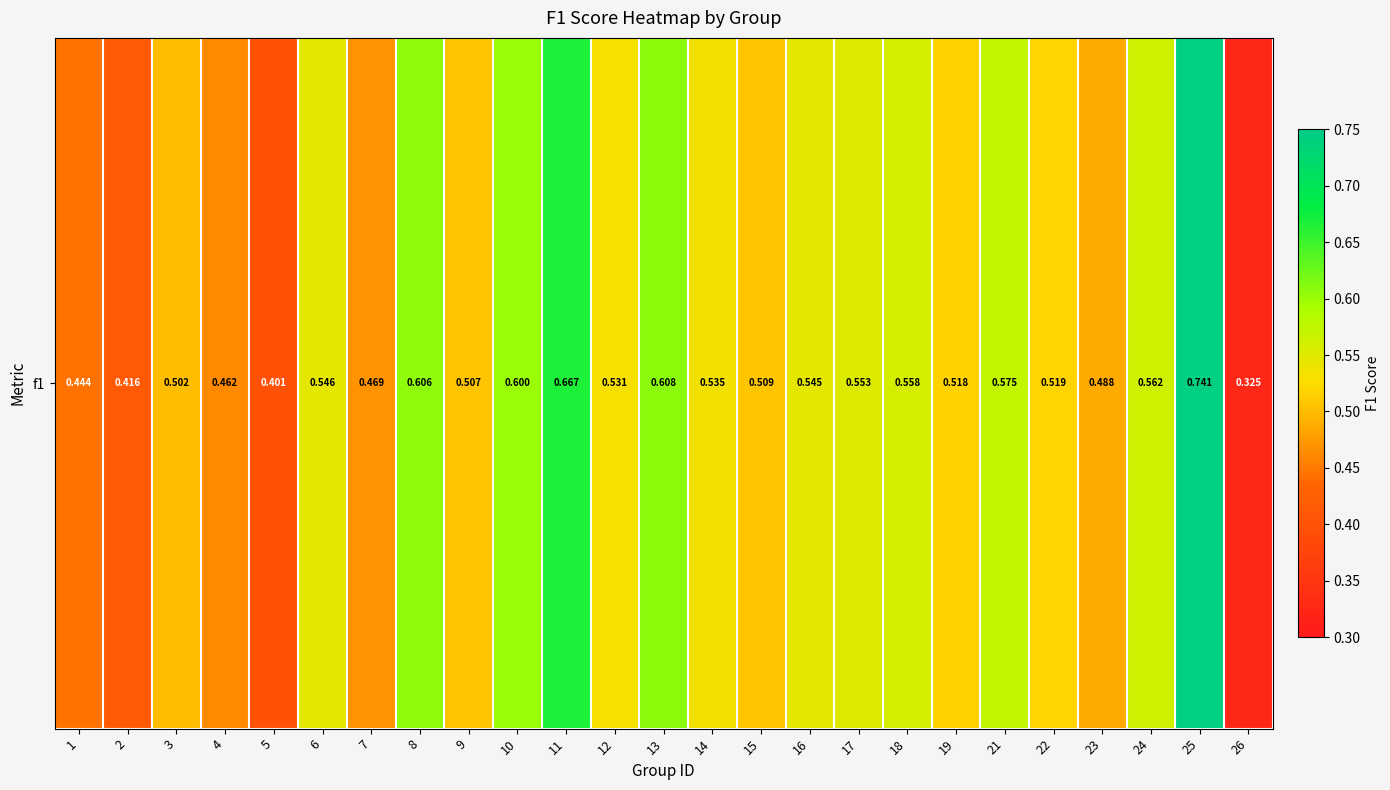

Reading left to right, extract all data points from this chart.

0.4	0.4	0.5	0.5	0.4	0.5	0.5	0.6	0.5	0.6	0.7	0.5	0.6	0.5	0.5	0.5	0.6	0.6	0.5	0.6	0.5	0.5	0.6	0.7	0.3